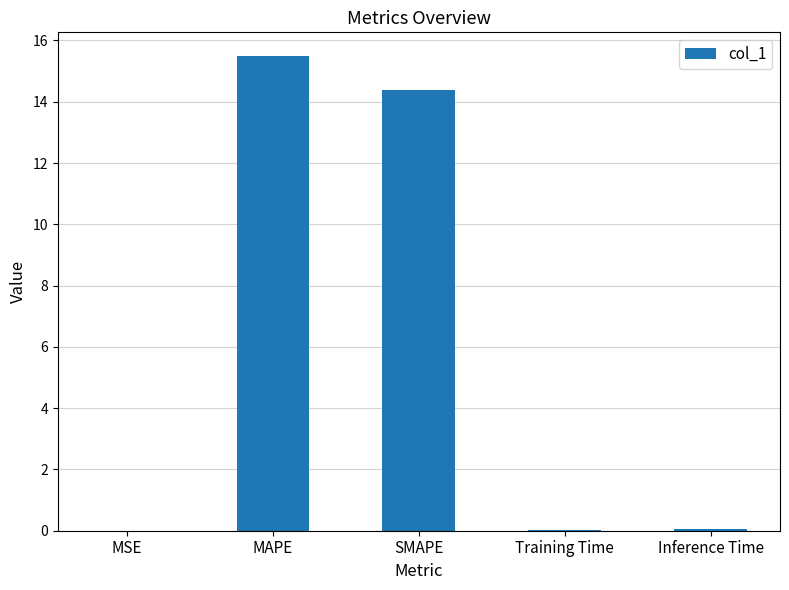

What is the sum of all values?

30.0